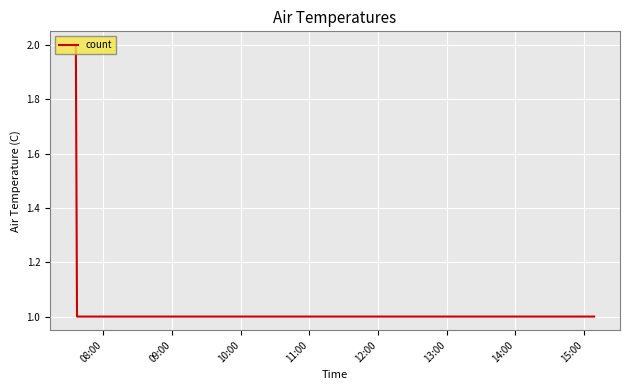

True or false: the data has more than 1 interior local peaks.

False